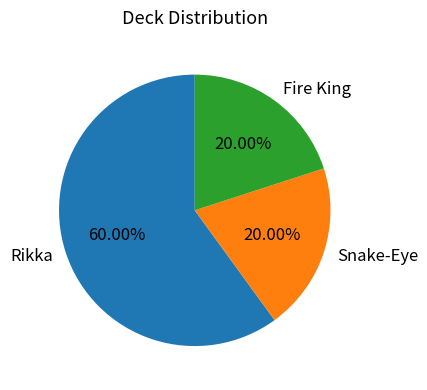

To the nearest percent, what percentage of the pie is Rikka?

60%